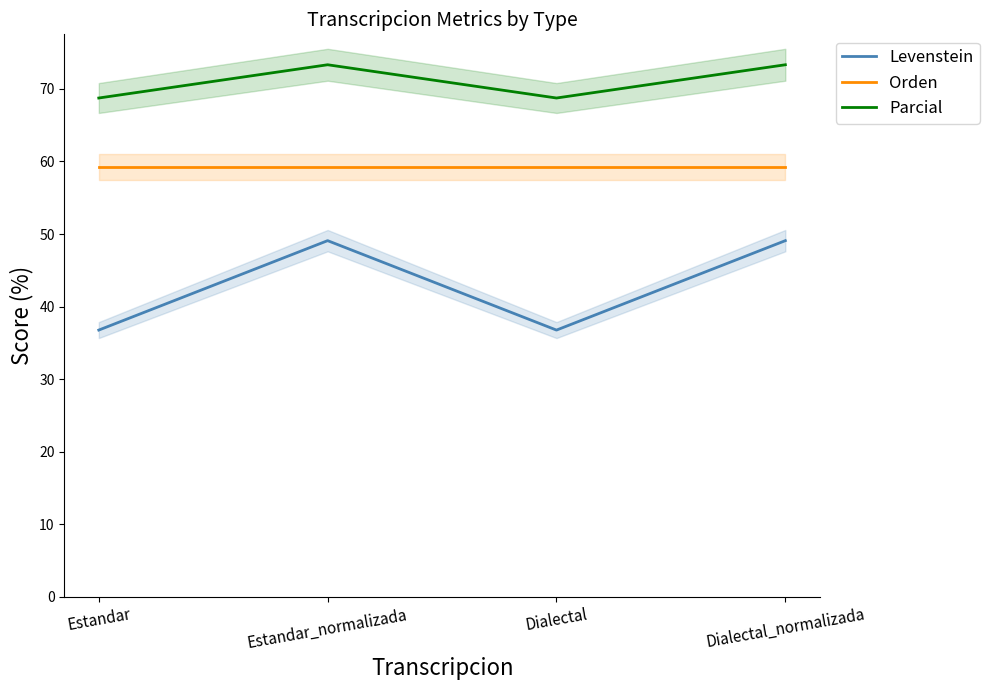

What is the difference between the maximum and minimum values in the Levenstein series?

12.3